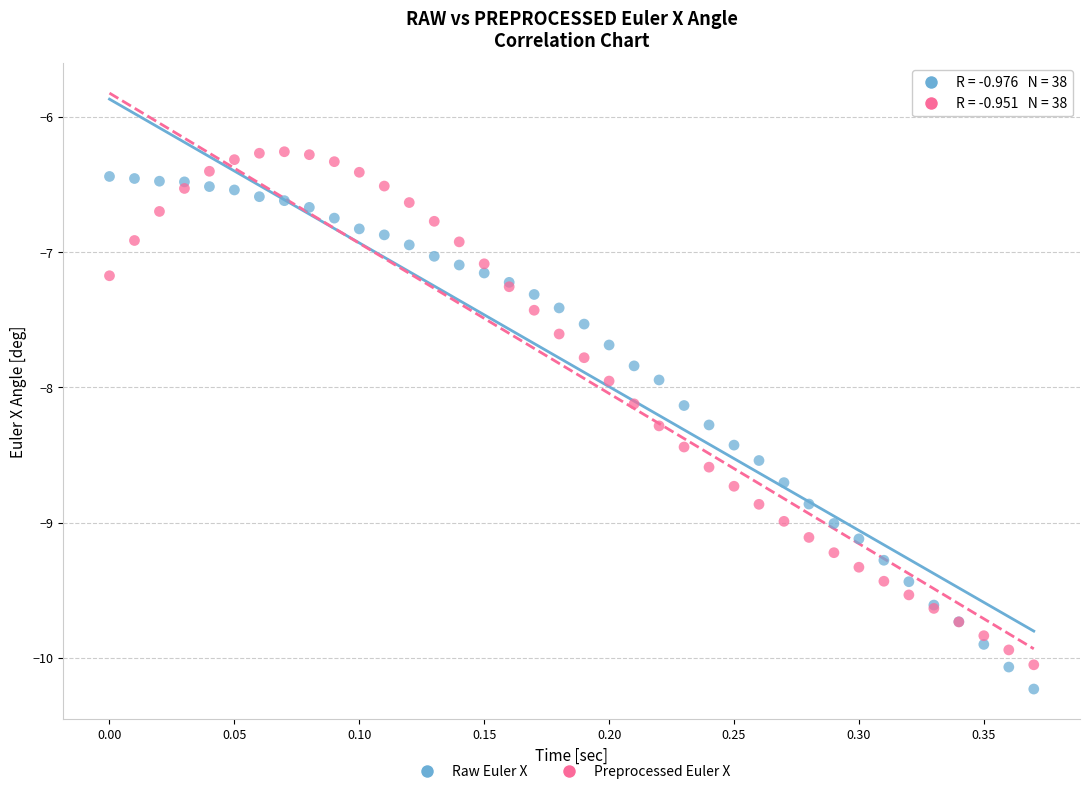

What is the X range (max minus min) for the scatter plot?

0.4